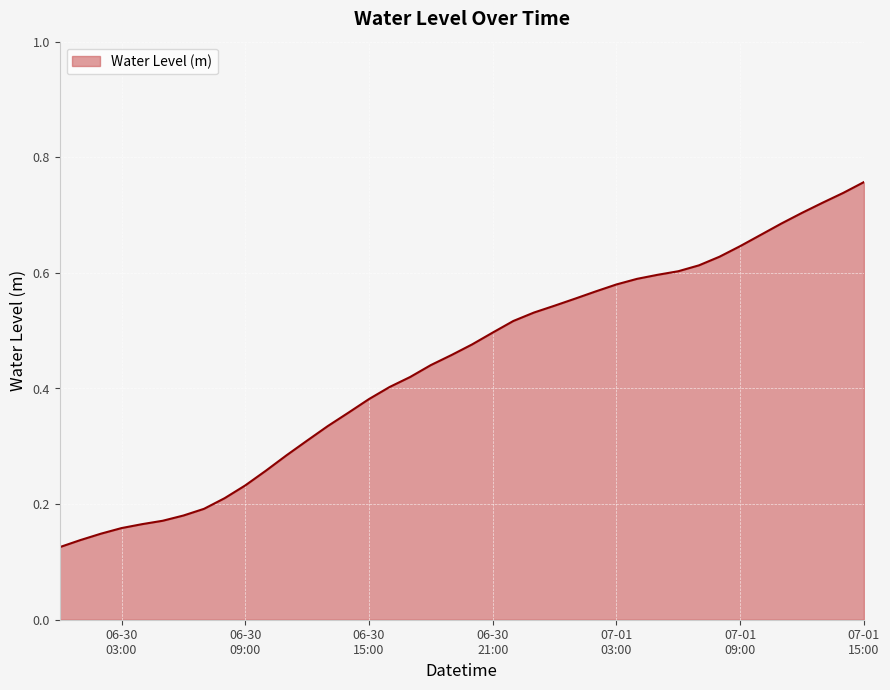

Does the chart have visible grid lines?

Yes